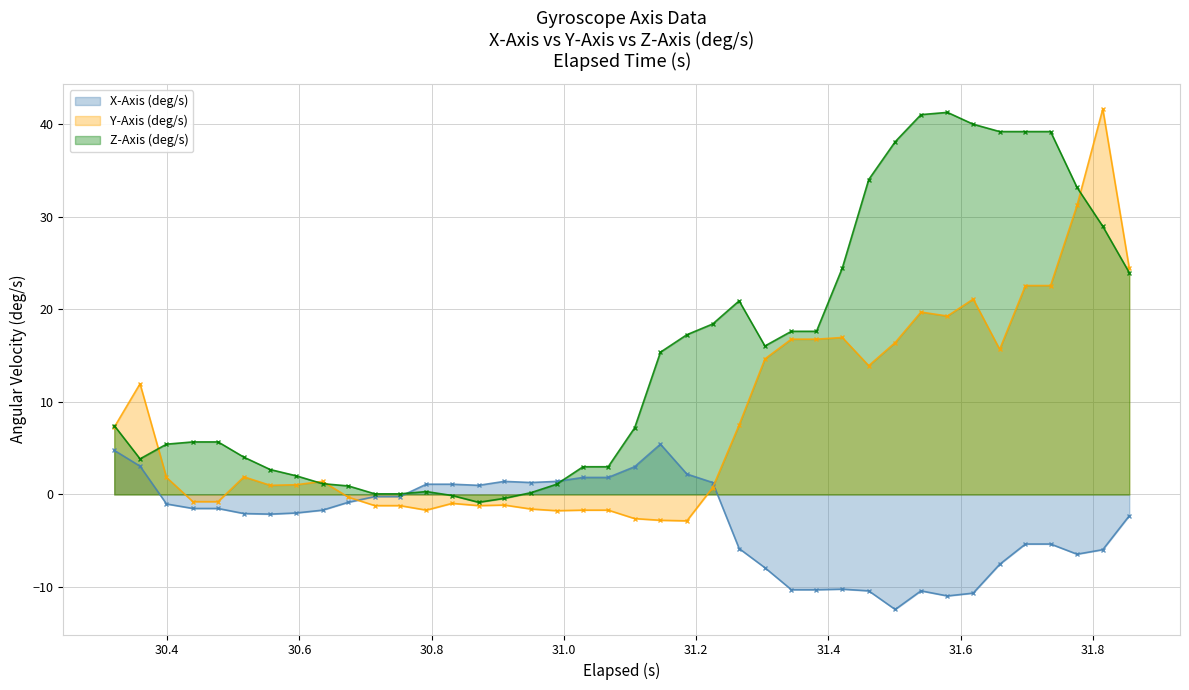

What is the minimum value for X-Axis (deg/s)?

-12.4